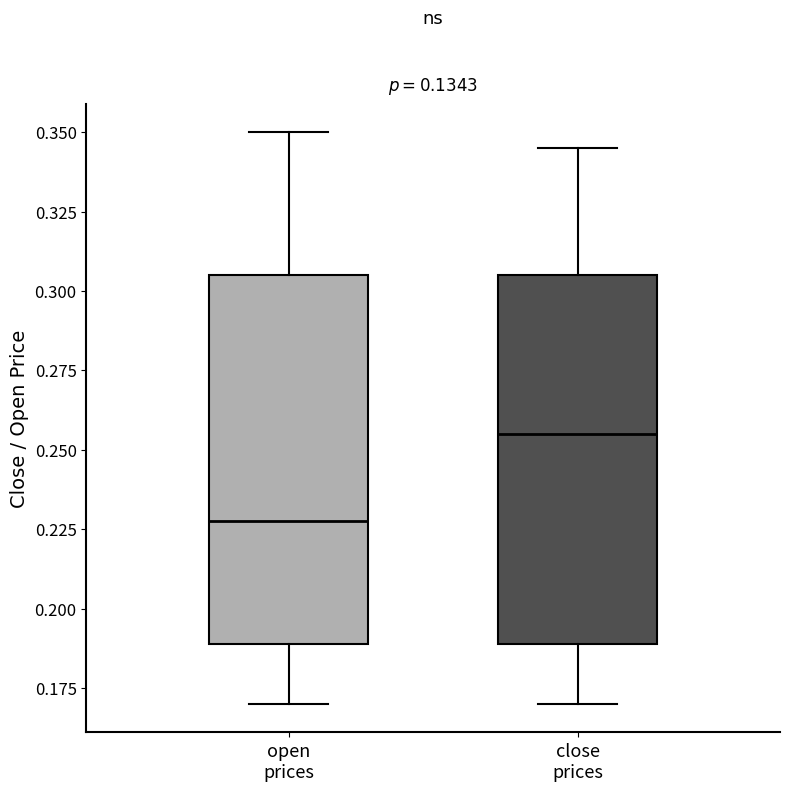

Reading left to right, transcribe this box plot: for each box, give where its median line is, the range the box spans, and where its two whiskers end, as read against the y-axis. The values are not printed on the chart, so give them approximately, as read against the axis.

open prices: median 0.230, box 0.190 to 0.305, whiskers 0.170 to 0.350
close prices: median 0.255, box 0.190 to 0.305, whiskers 0.170 to 0.345